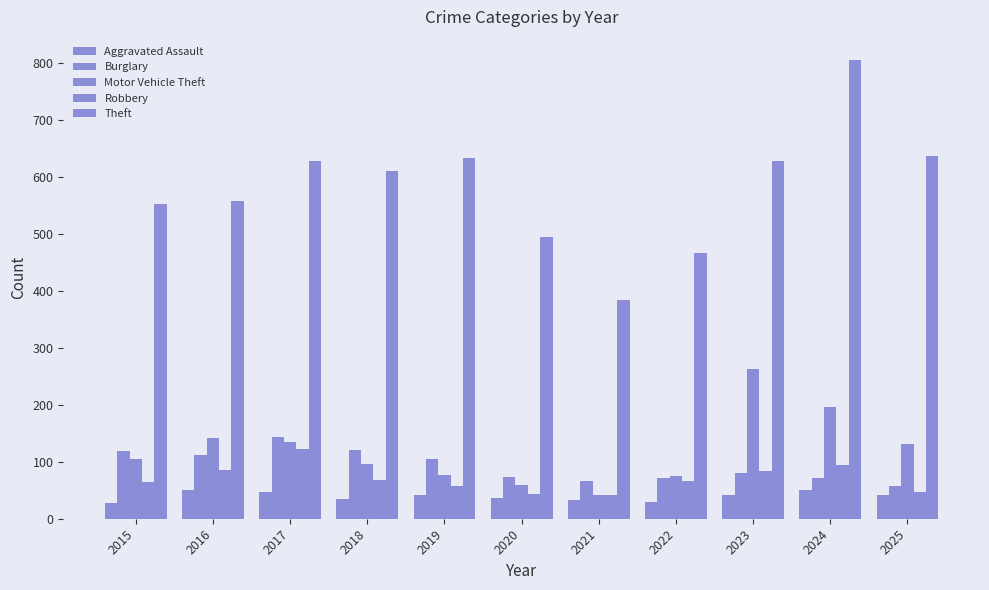

What is the average value of the Theft series?

581